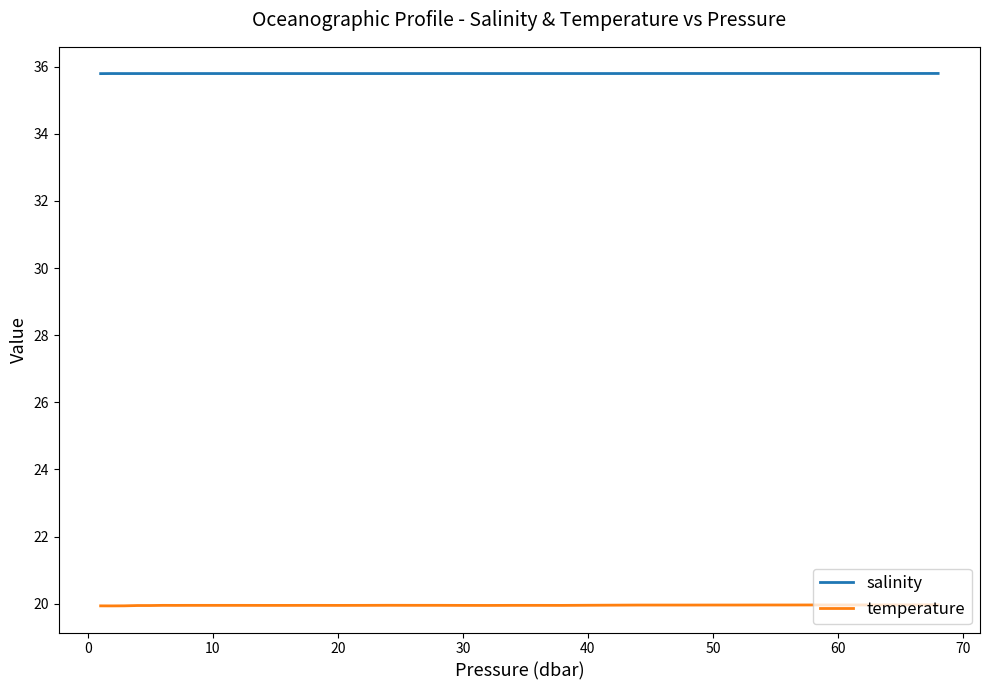

What is the minimum value shown in the chart?

19.9